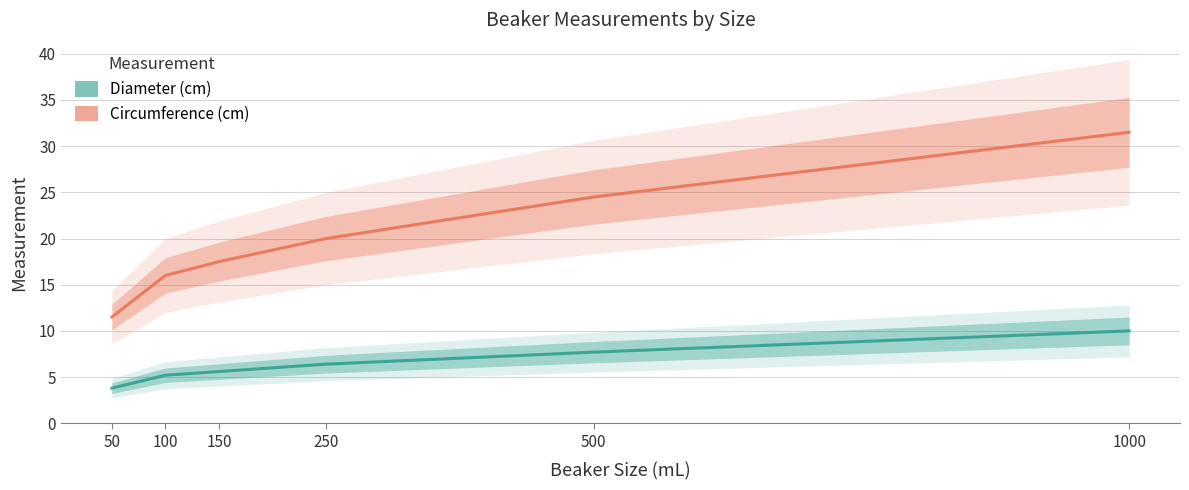

True or false: Circumference (cm) and Diameter (cm) intersect in this chart.

False